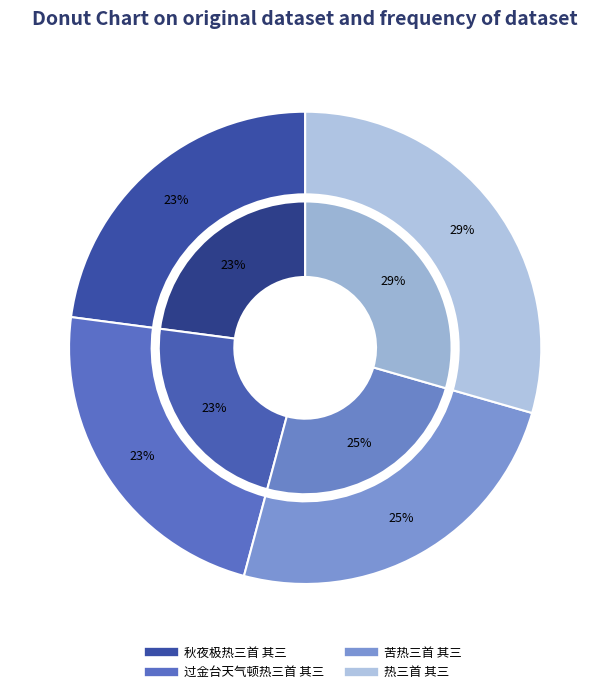

What percentage do 热三首 其三 and 秋夜极热三首 其三 together represent?

52.4%